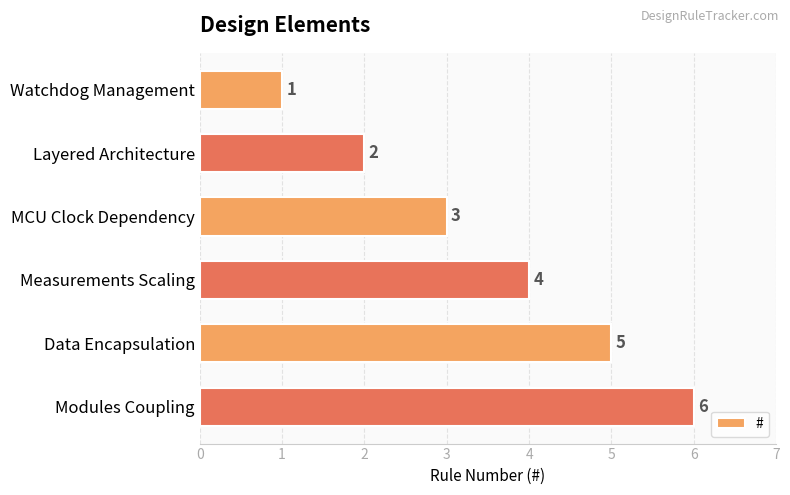

How many data points are less than 4?

3